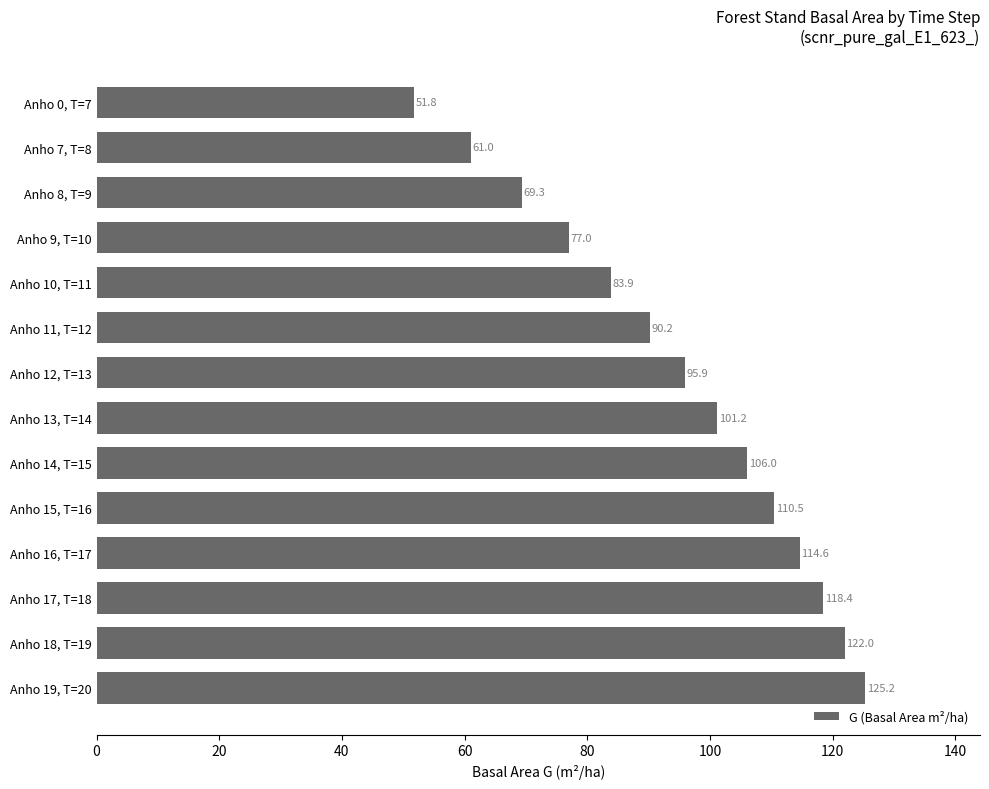

What value does the data have at Anho 16, T=17?

114.6